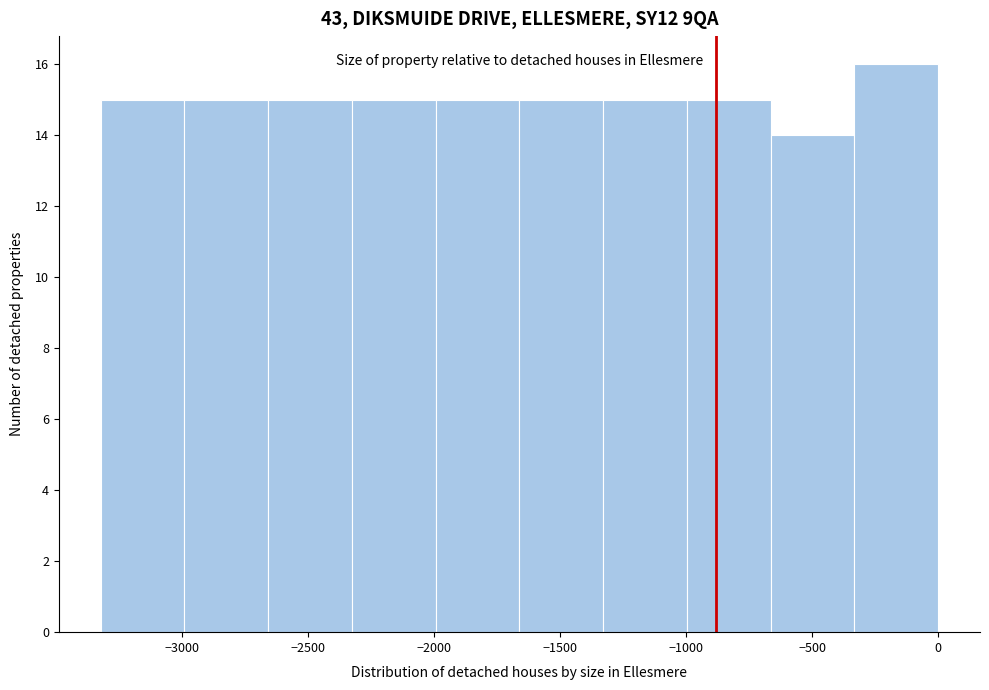

Reading left to right, list every bar in this chart as the range it spans on the x-axis followed by its height. Neither the bar edges nor the heights are printed on the chart, so give them approximately, as read against the axes.

-3300 to -3000: 15
-3000 to -2650: 15
-2650 to -2350: 15
-2350 to -2000: 15
-2000 to -1650: 15
-1650 to -1350: 15
-1350 to -1000: 15
-1000 to -650: 15
-650 to -350: 14
-350 to 0: 16